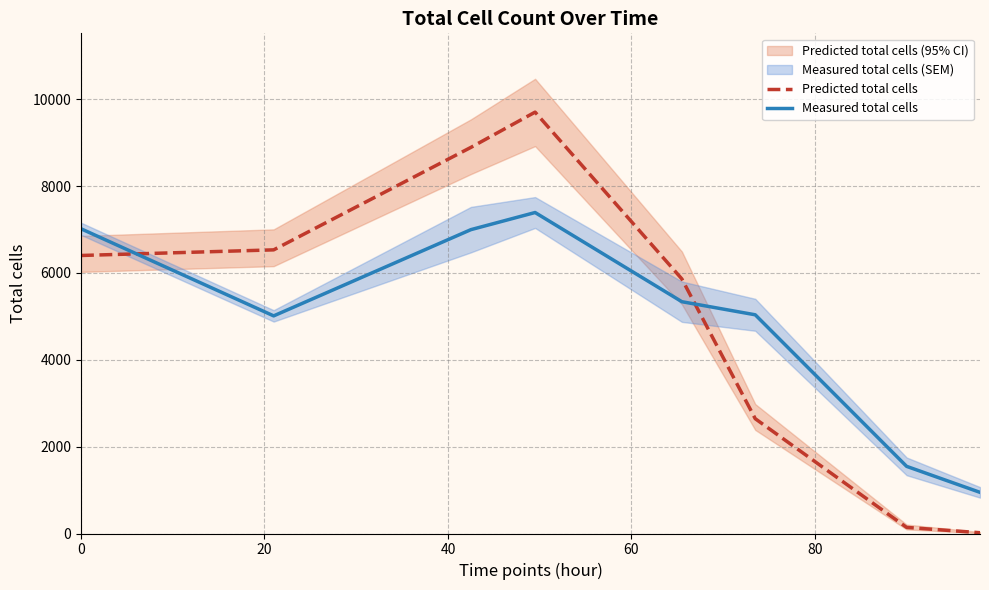

What are all the series names shown in the legend?

Predicted total cells, Measured total cells